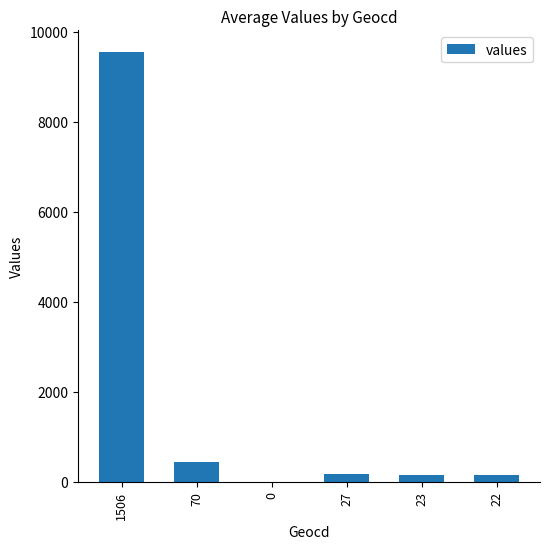

Which label corresponds to the largest value in the chart?

1506